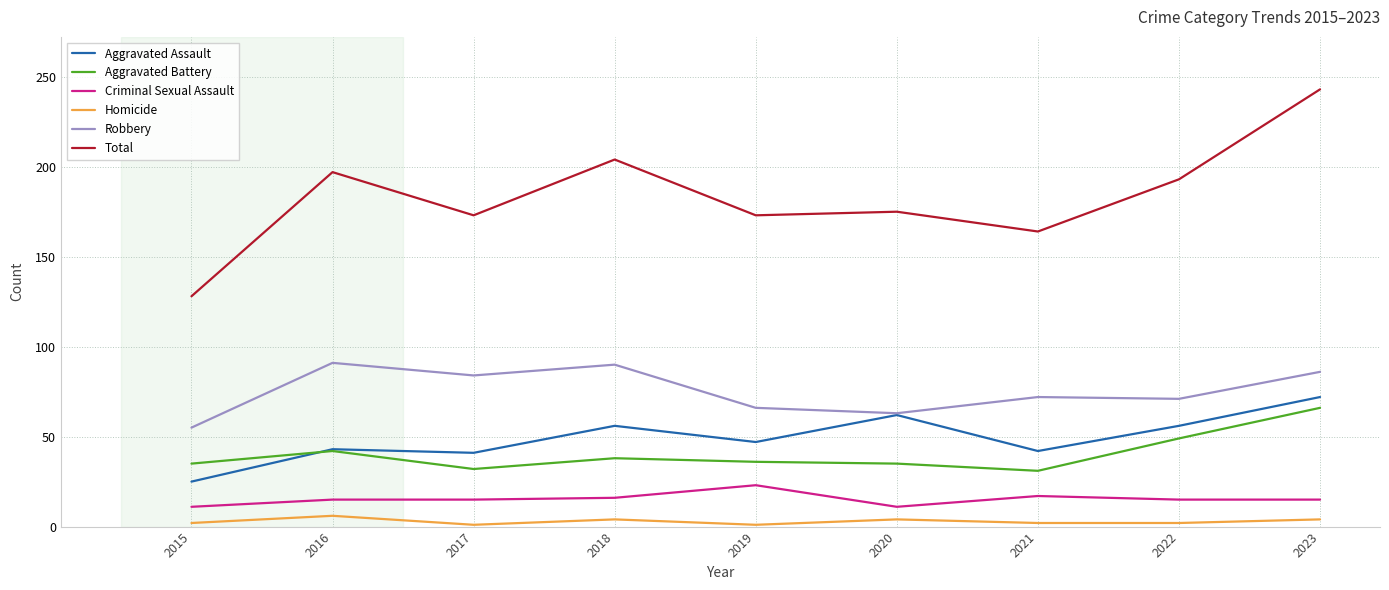

What value does the Aggravated Battery series have at 2020, to the nearest 10?

40